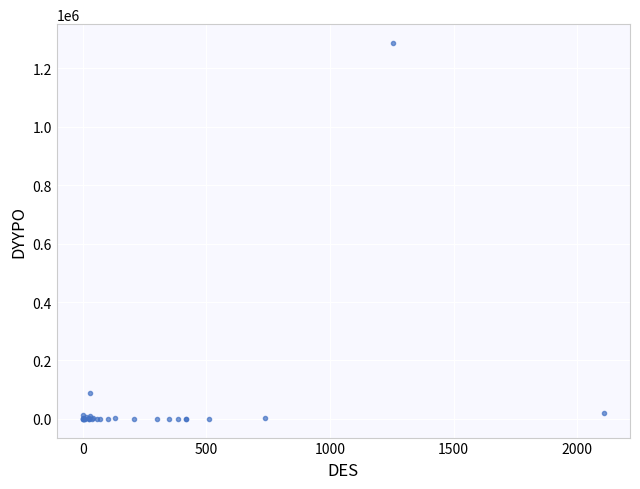

What Y value in the scatter plot is closest to 643631?

87765.1